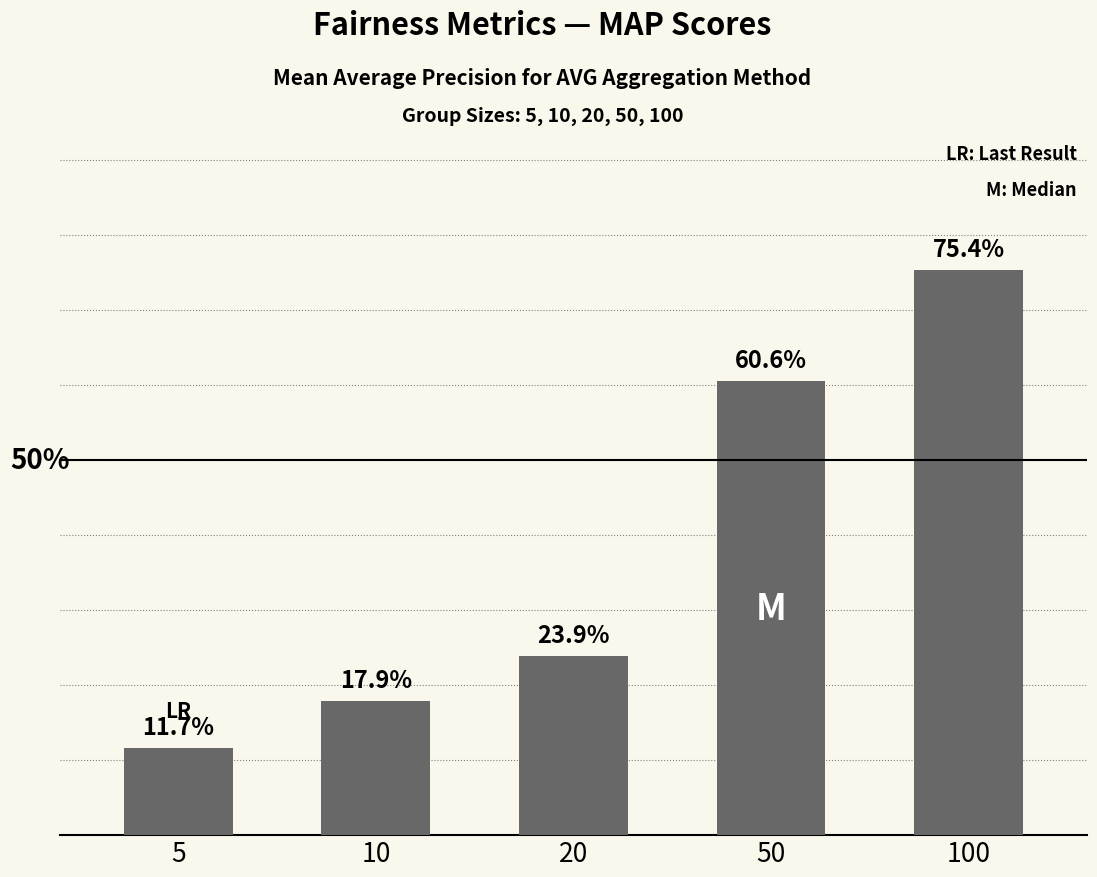

List the labels in order of value, largest first.

100, 50, 20, 10, 5